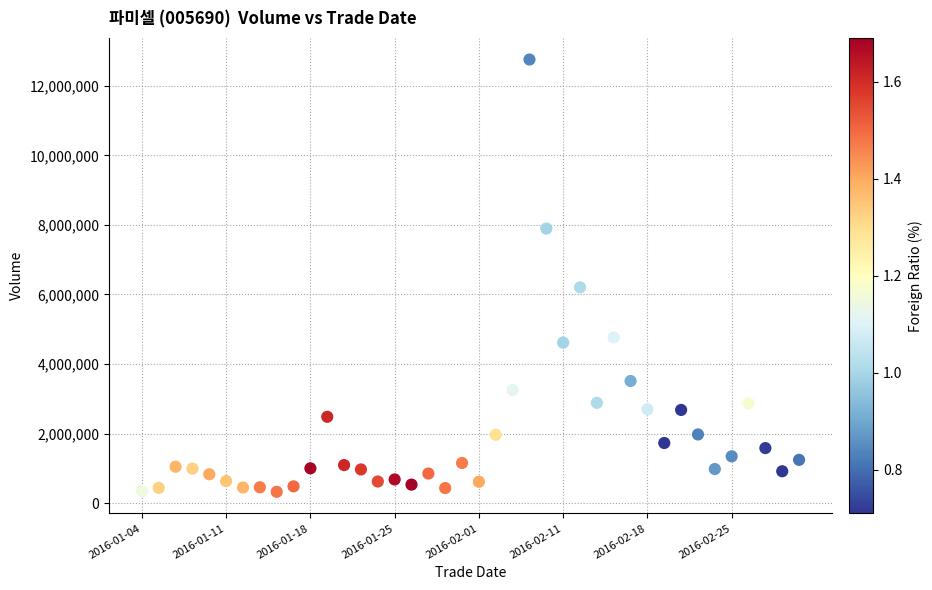

What is the range of Y values (max minus min)?

12428697